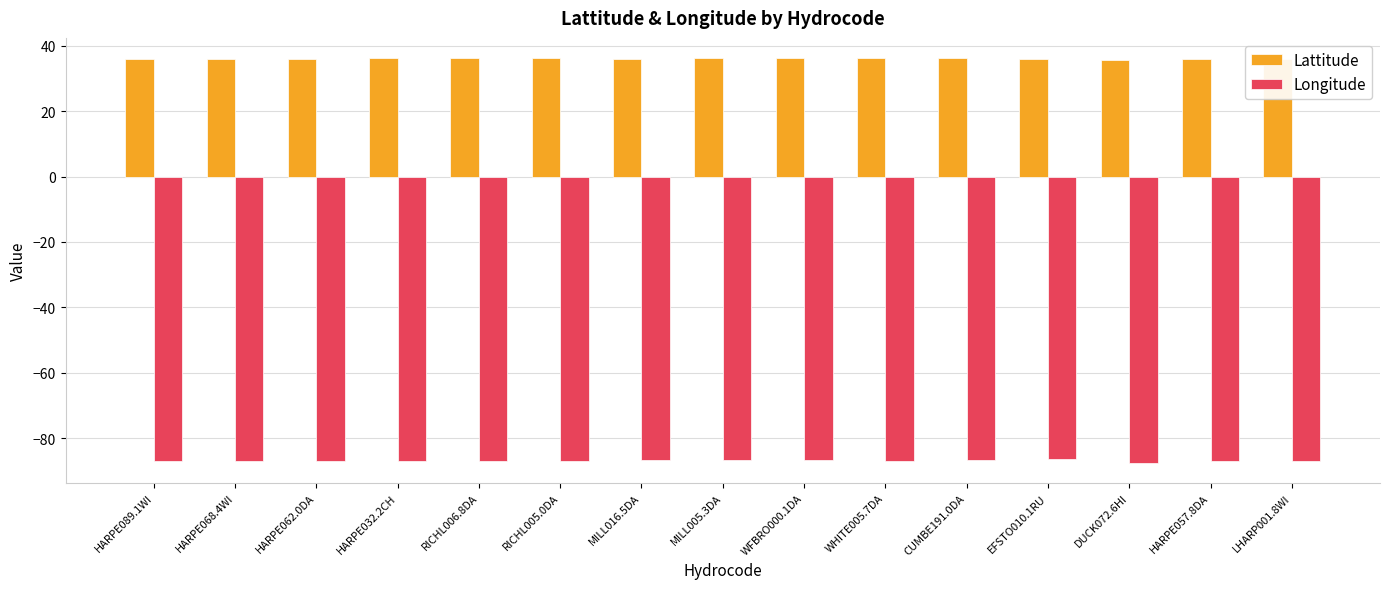

How many bars are there in each group?

2